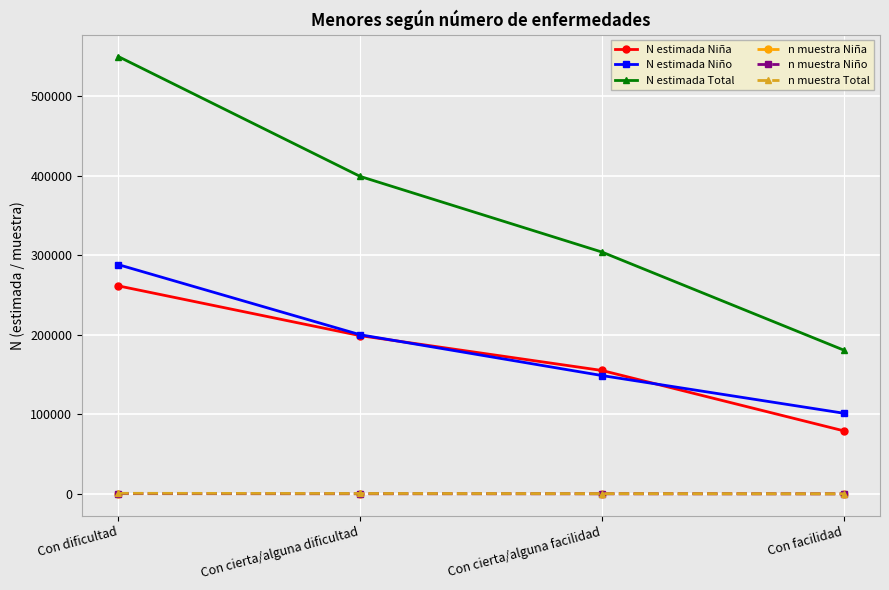

At which label does n muestra Niña first exceed 299?

Con dificultad